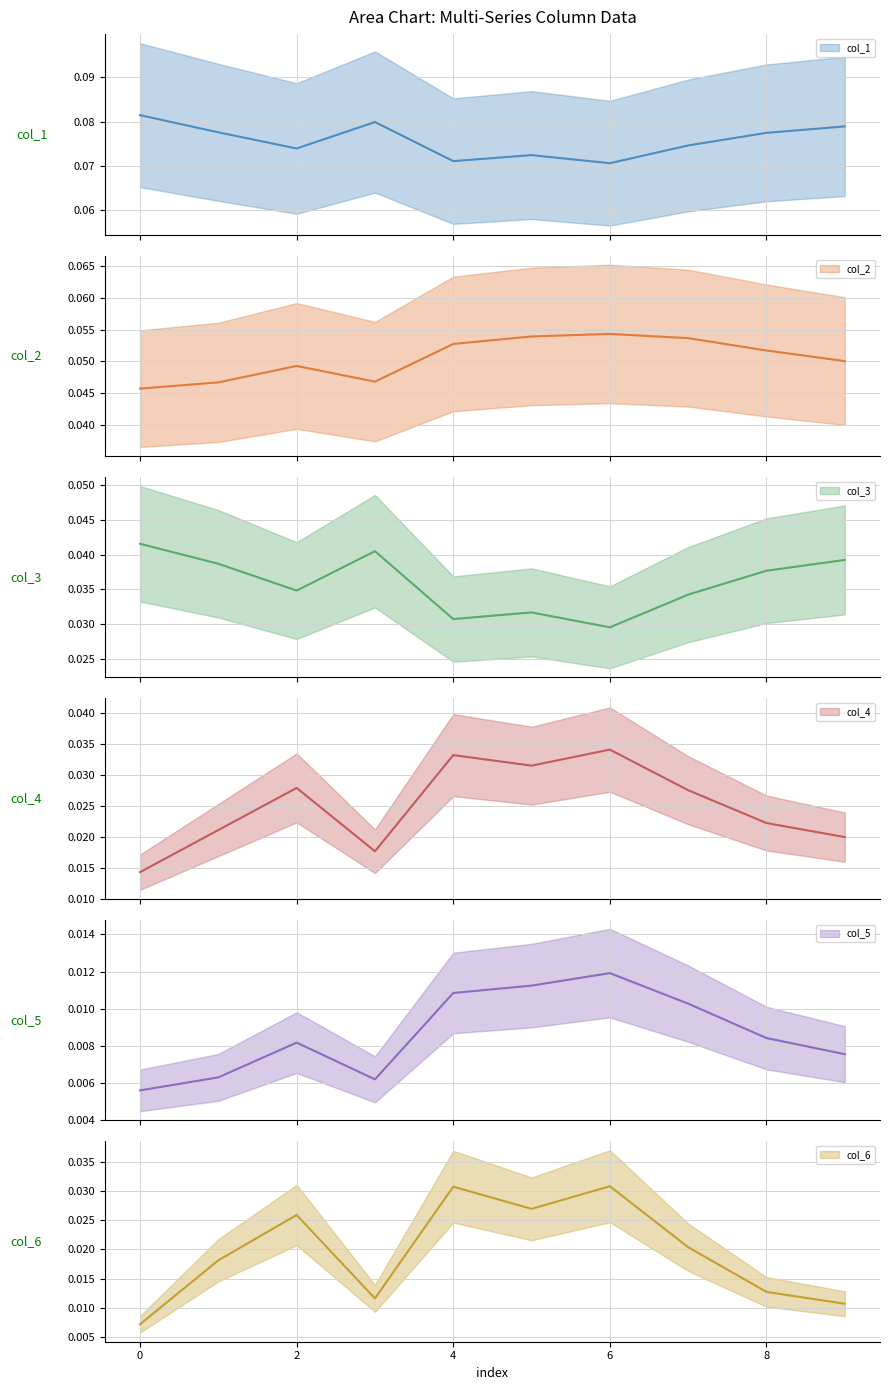

True or false: col_3 mean has a value of 0.1 at 4.

False